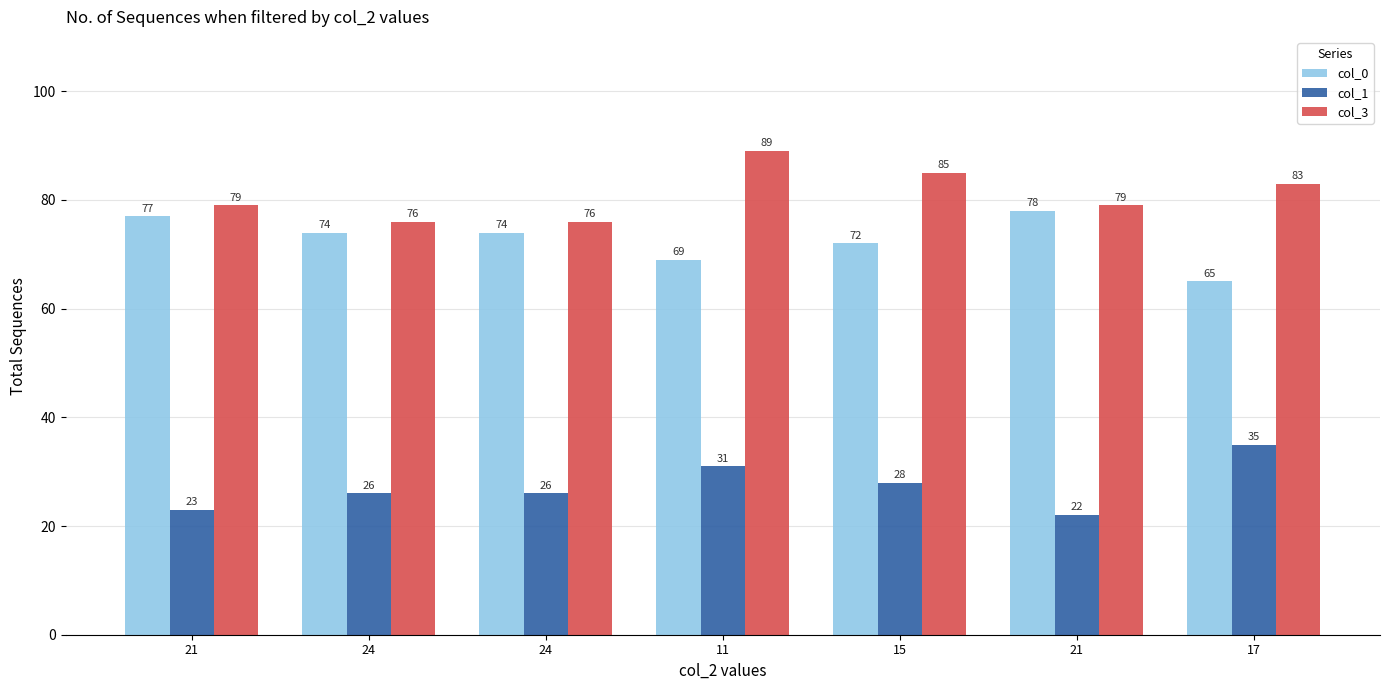

Reading right to left, list all the values displayed in this chart.

col_0: 17=65	21=78	15=72	11=69	24=74	24=74	21=77
col_1: 17=35	21=22	15=28	11=31	24=26	24=26	21=23
col_3: 17=83	21=79	15=85	11=89	24=76	24=76	21=79